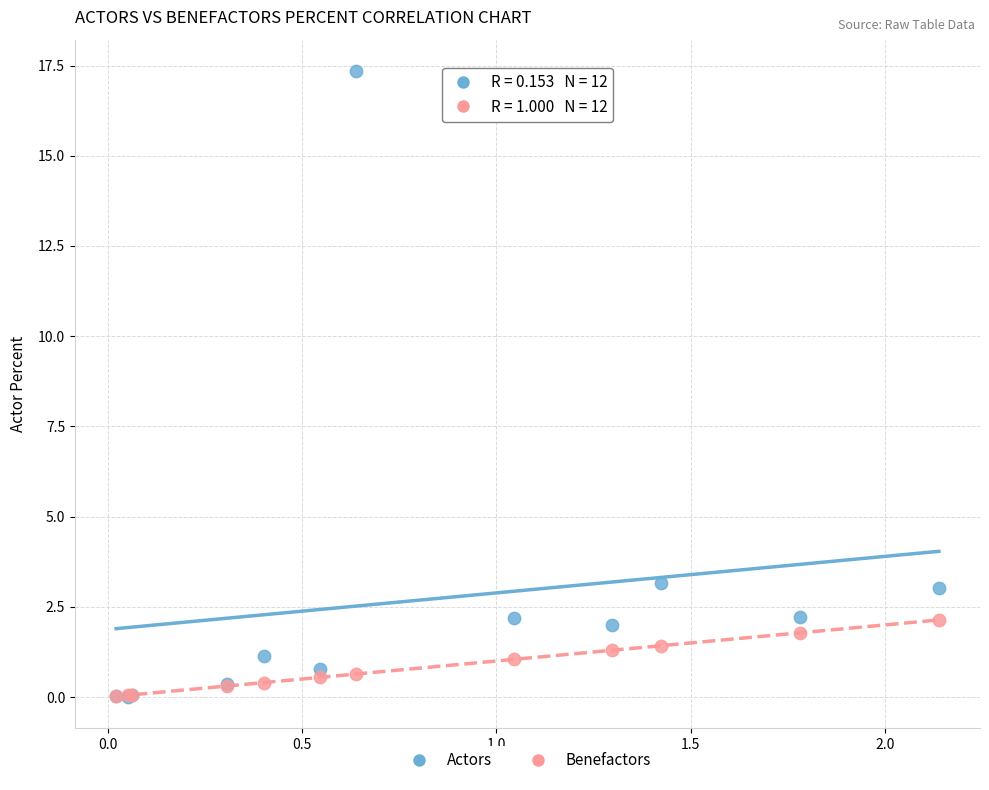

Which series has the widest spread of Y values?

Actors